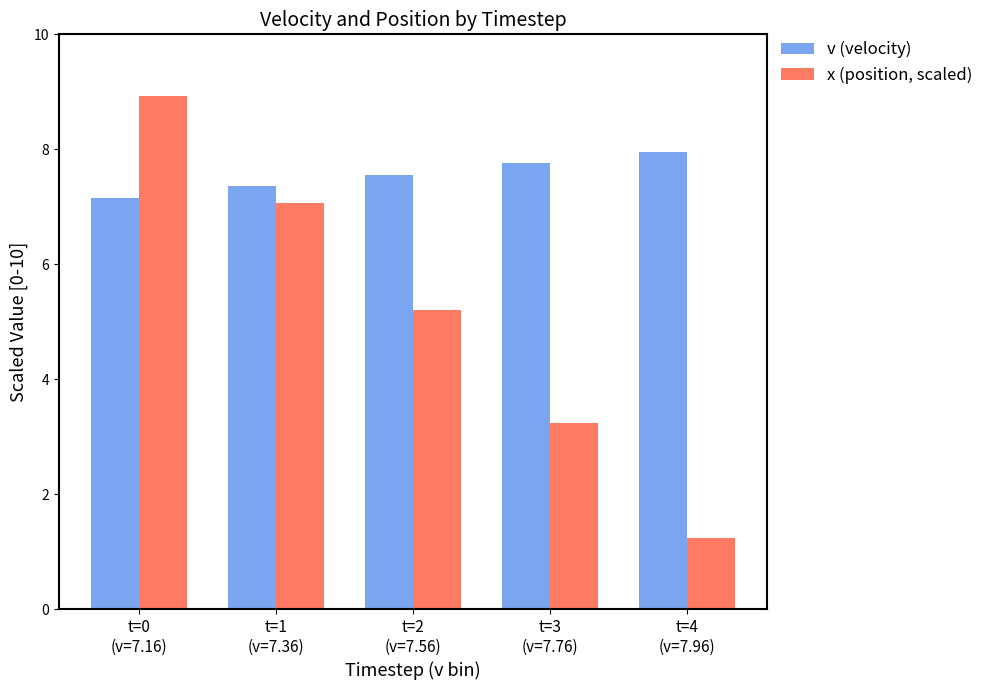

What is the value of the x (position, scaled) bar at the 2nd from the left?

7.1